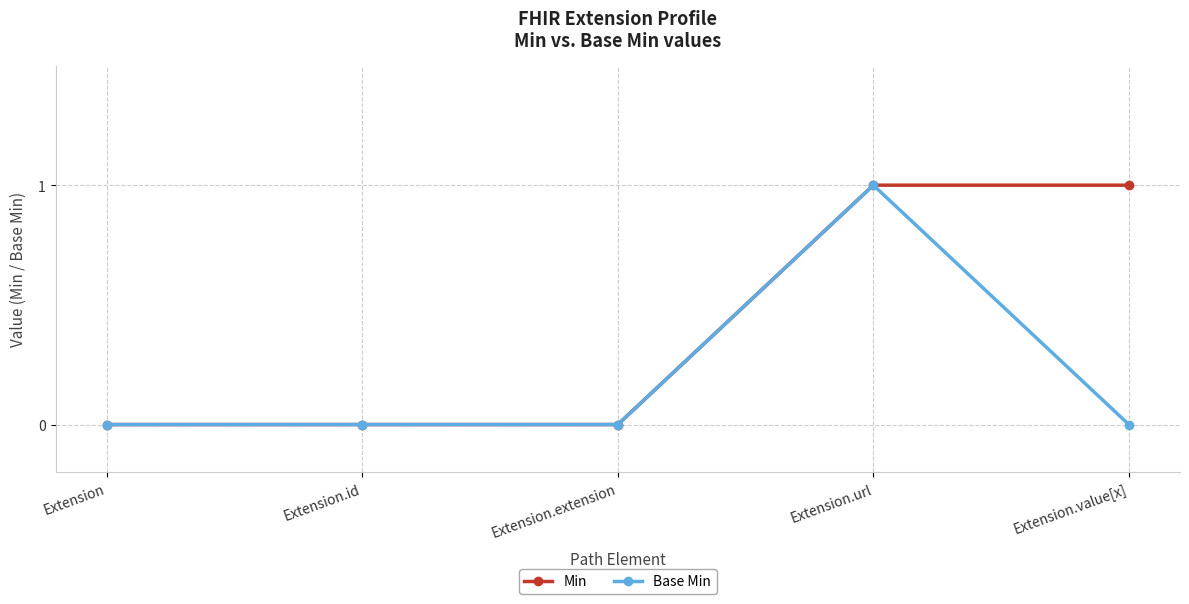

Reading left to right, what are all the values shown in this chart?

Min: 0	0	0	1	1
Base Min: 0	0	0	1	0